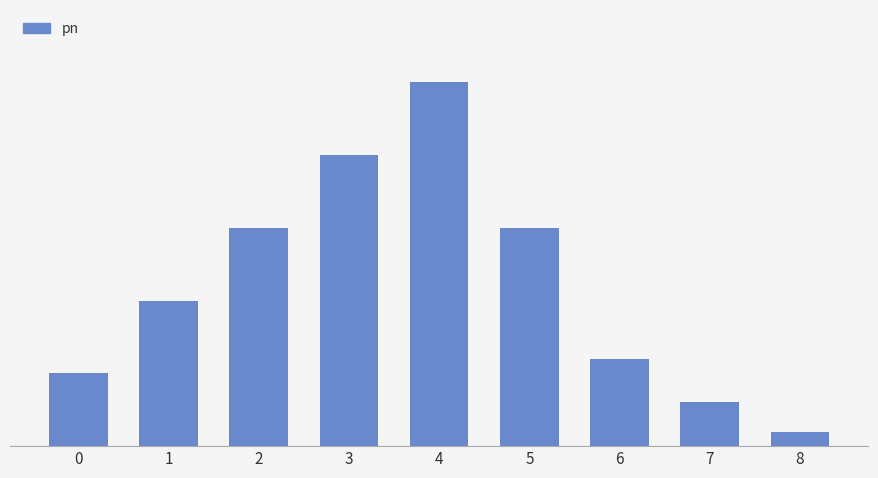

Reading right to left, list all the values displayed in this chart.

0.0	0.0	0.1	0.1	0.2	0.2	0.1	0.1	0.1